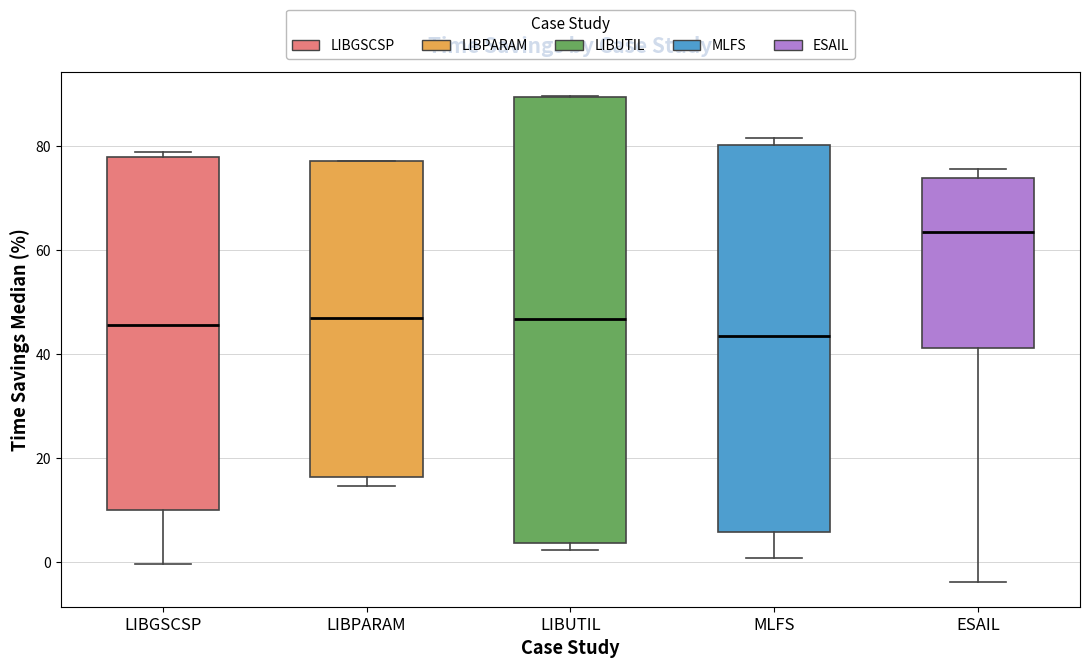

Reading left to right, read every box against the y-axis: the position of its median line, the range the box covers, and the ends of its whiskers. The values are not printed on the chart, so give them approximately, as read against the axis.

LIBGSCSP: median 46, box 10 to 78, whiskers 0 to 78 (just above the box's upper edge)
LIBPARAM: median 46, box 16 to 76, whiskers 14 to 78
LIBUTIL: median 46, box 4 to 90, whiskers 2 to 90
MLFS: median 44, box 6 to 80, whiskers 0 to 82
ESAIL: median 64, box 42 to 74, whiskers -4 to 76